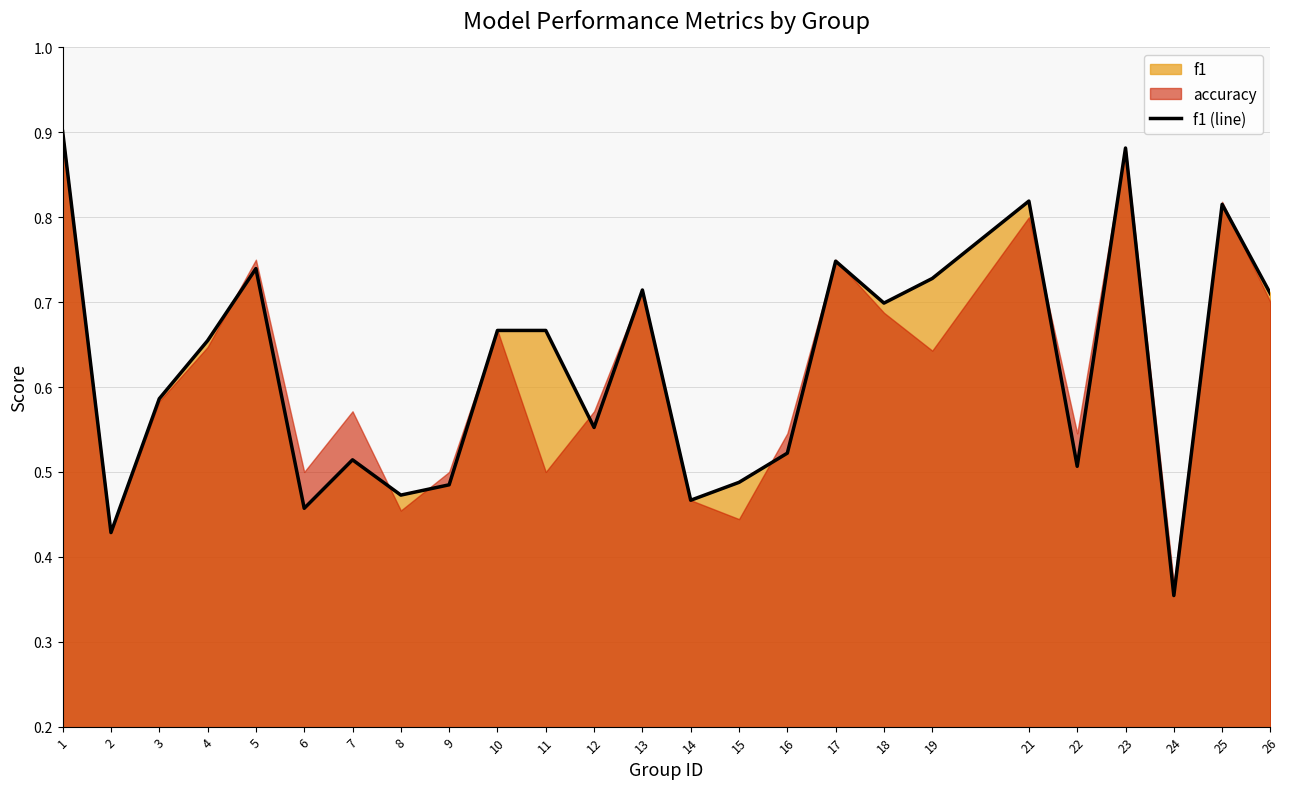

Which label corresponds to the largest value in the chart?

1